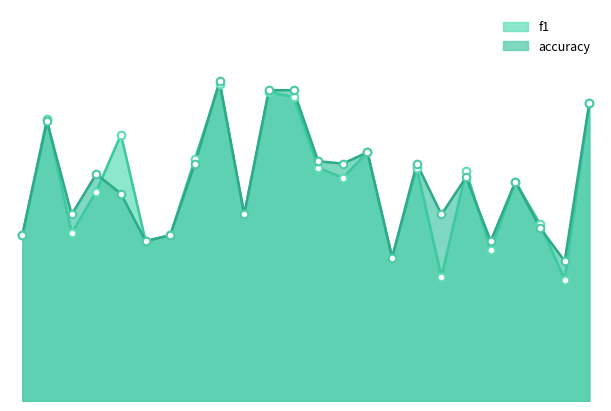

What is the total value across all series at 8?

1.3